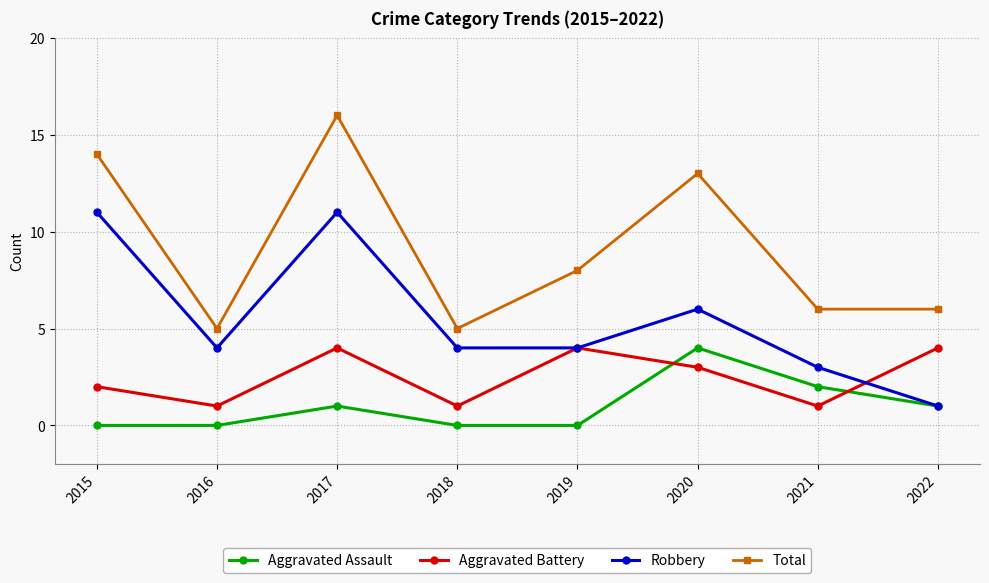

True or false: Total and Robbery intersect in this chart.

False